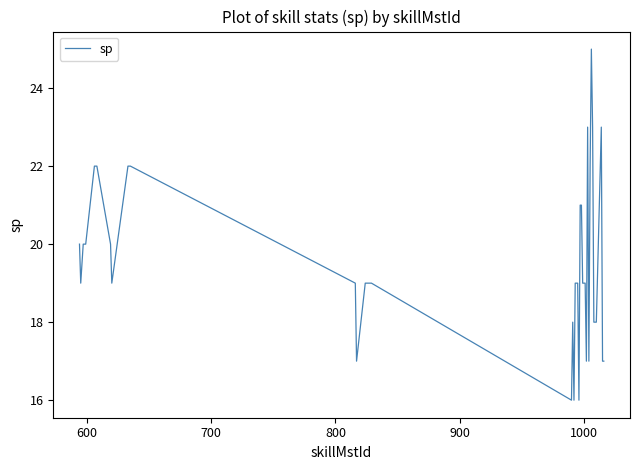

What is the greatest value displayed?

25